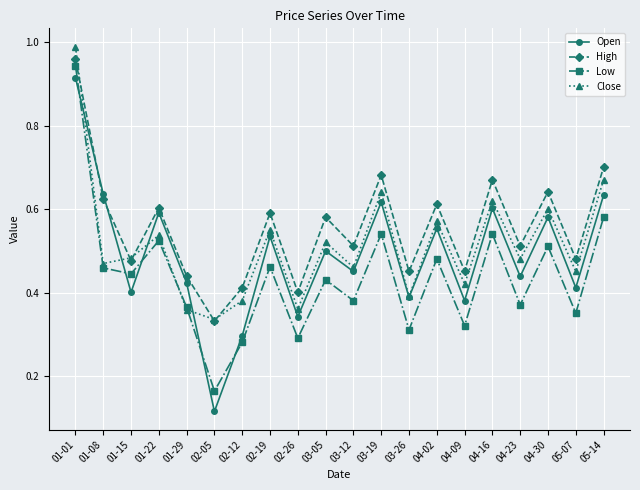

Which series ends up on top after the final intersection of Open and High?

High